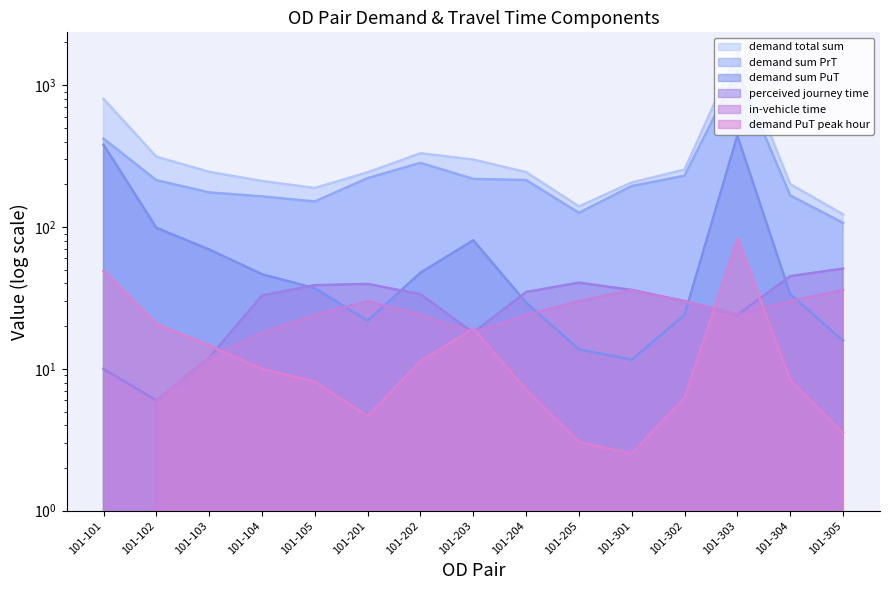

Does the chart display data point markers on the line(s)?

No